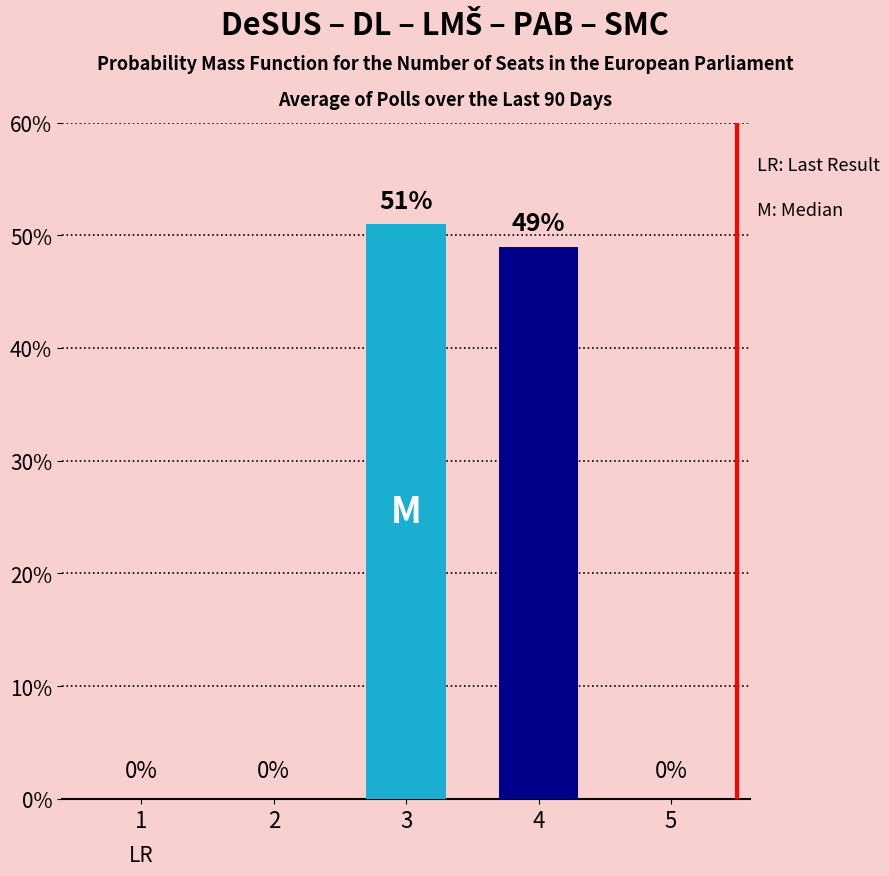

What is the change in value from 3 to 5?

-51